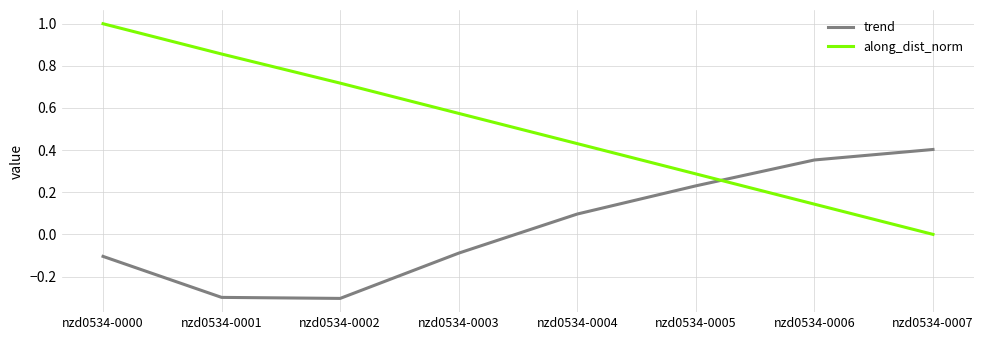

At which label does trend first exceed 0?

nzd0534-0004